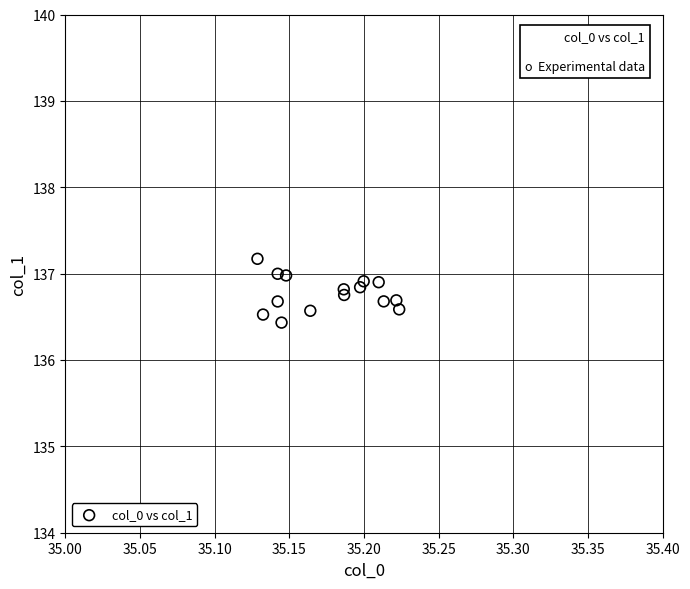

What is the range of Y values (max minus min)?

0.7